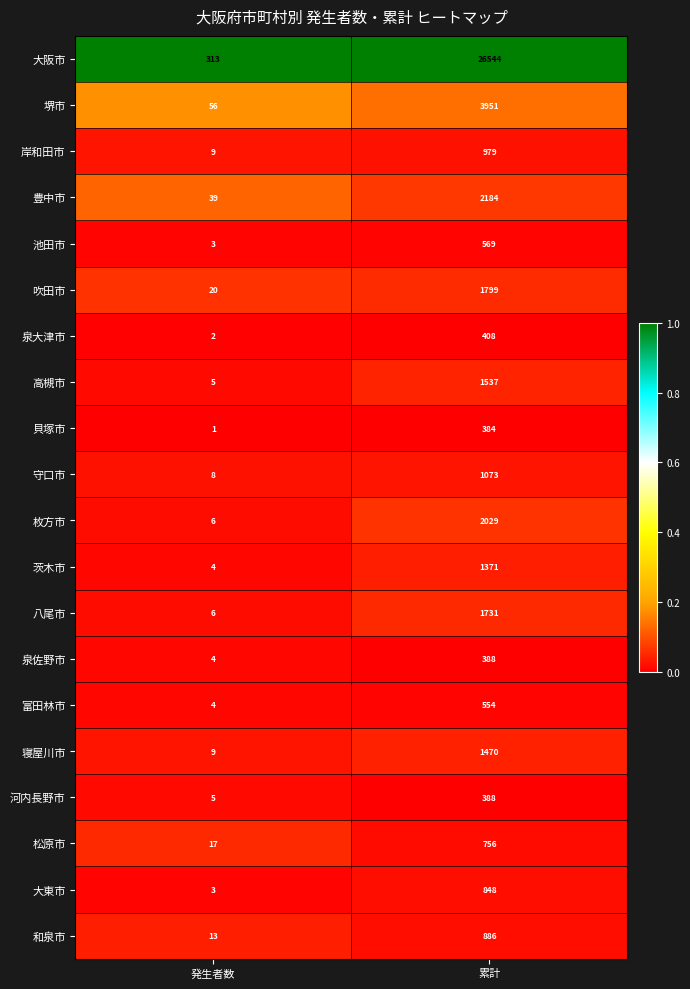

The value of 岸和田市 at 累計 is 230. True or false?

False